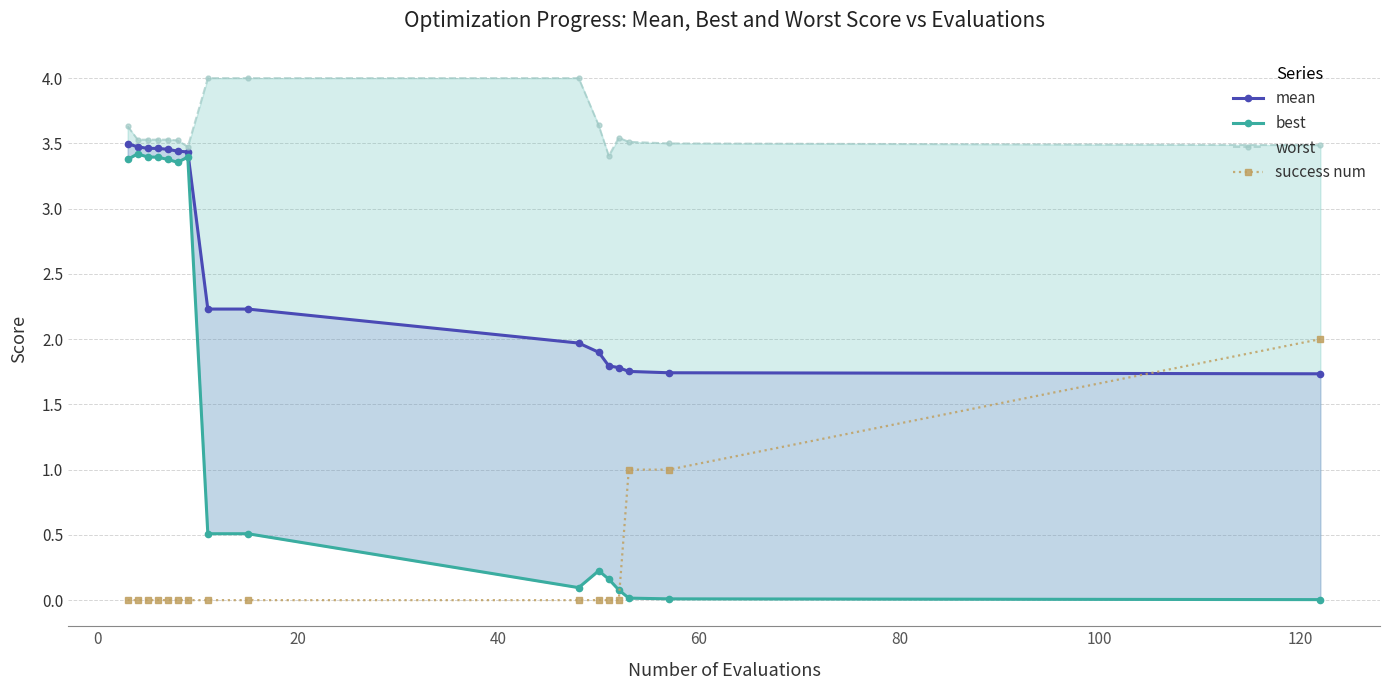

What is the difference between the second highest and second lowest values in the worst series?

0.5